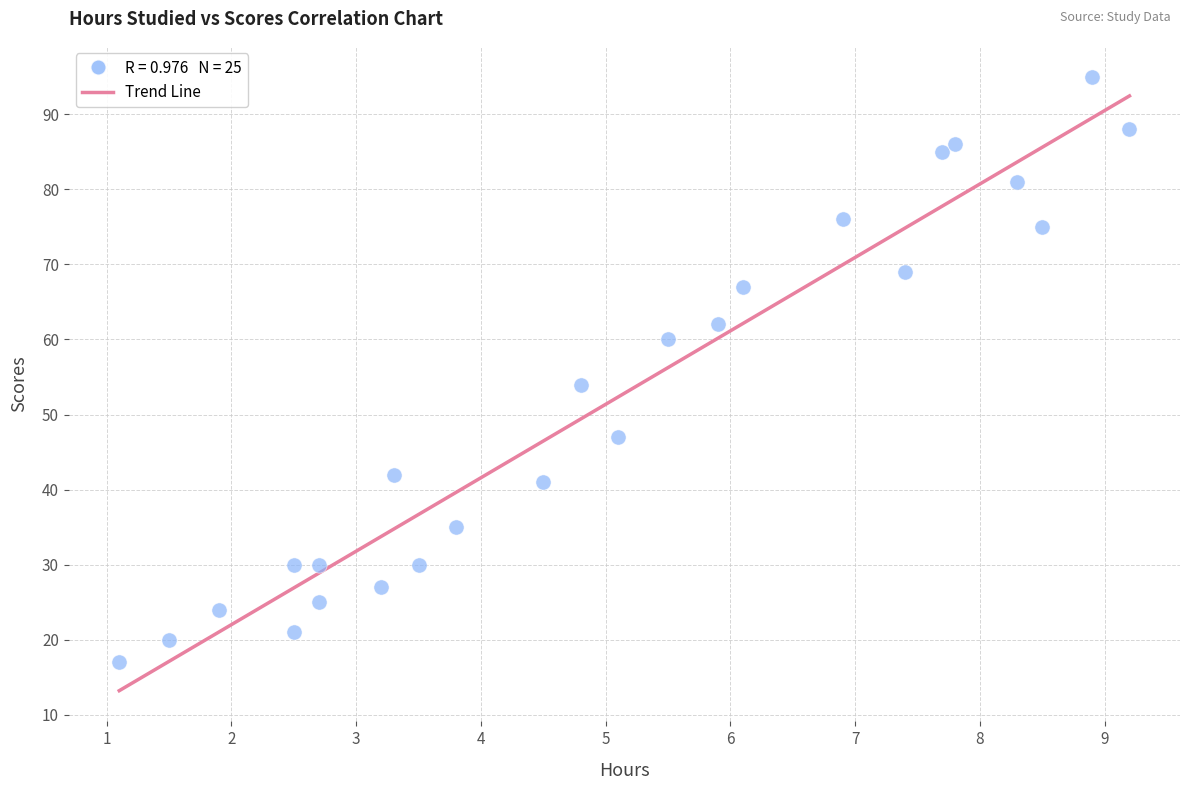

What is the range of Y values (max minus min)?

78